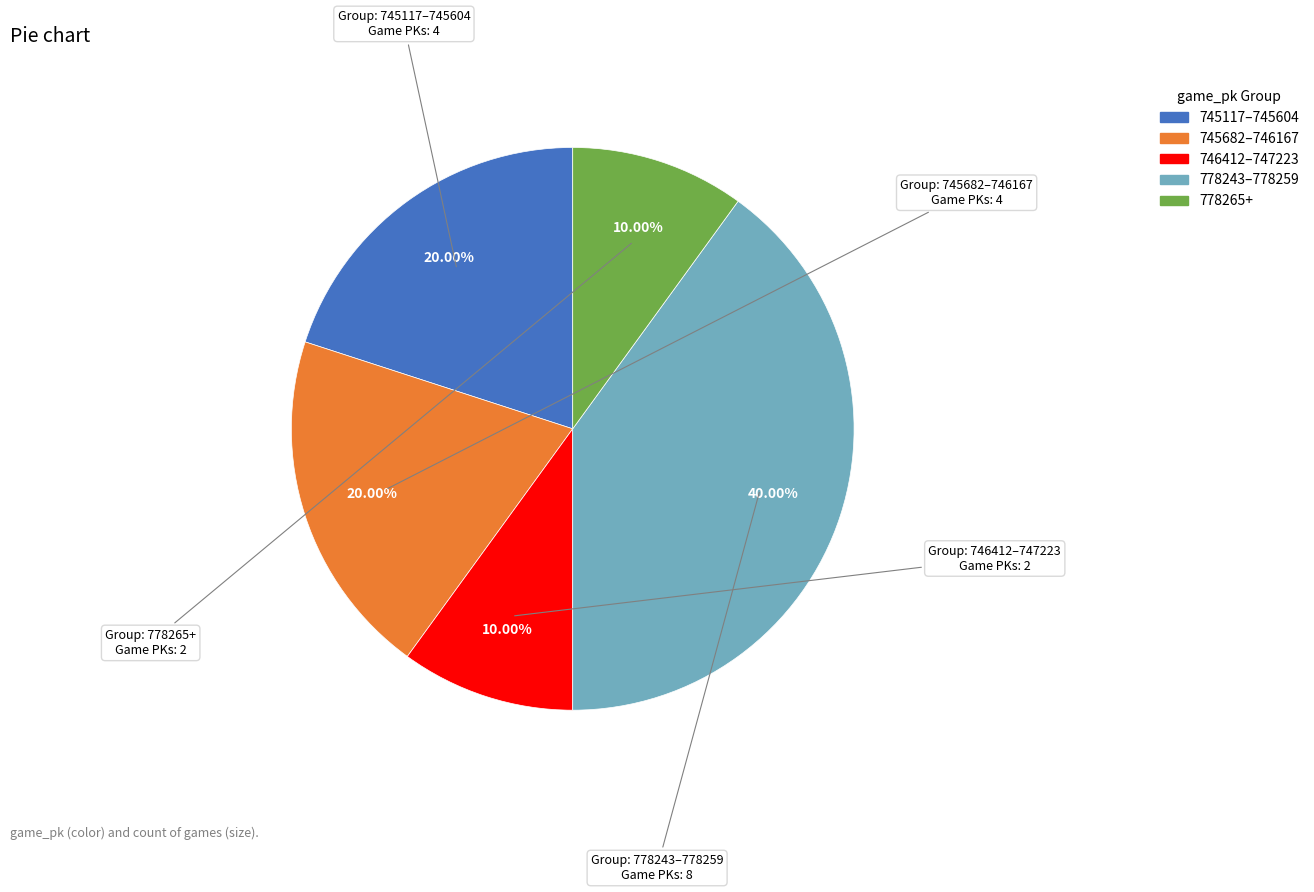

Is there any slice that represents more than half of the pie?

No